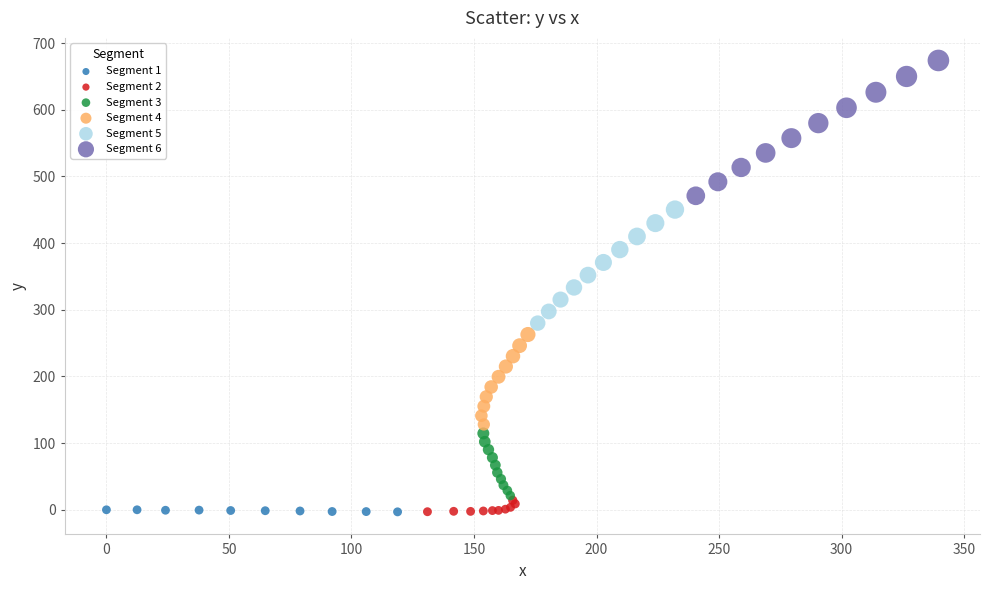

Which series has the widest spread of Y values?

Segment 6